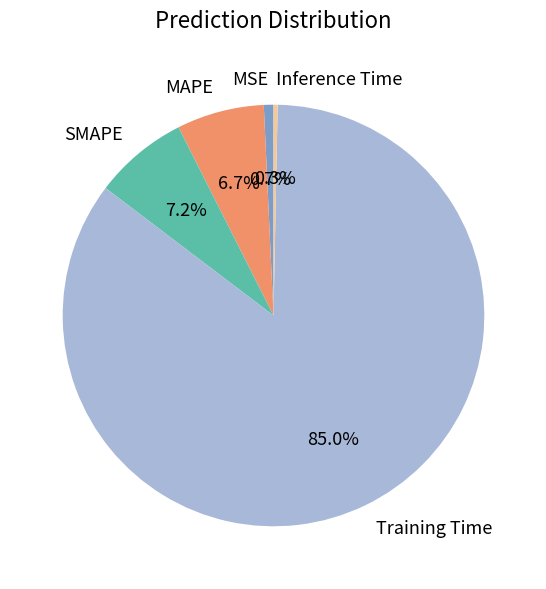

To the nearest percent, what percentage of the pie is MSE?

1%